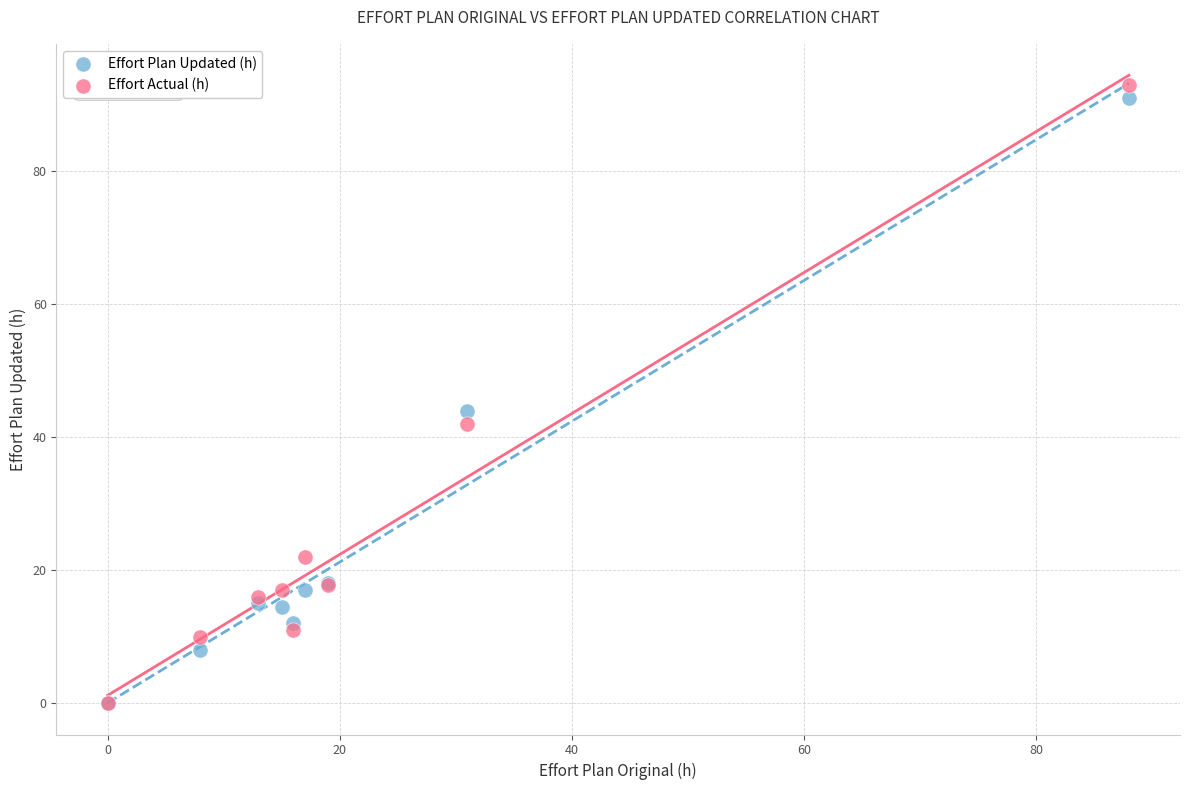

In the Effort Actual (h) series, what Y value is closest to 46?

42.0